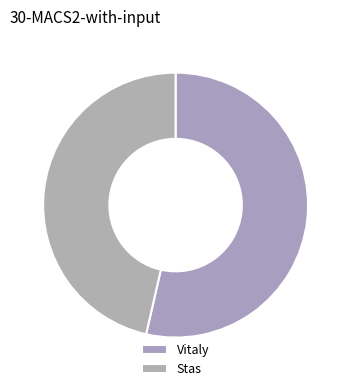

Which has a higher value, Stas or Vitaly?

Vitaly